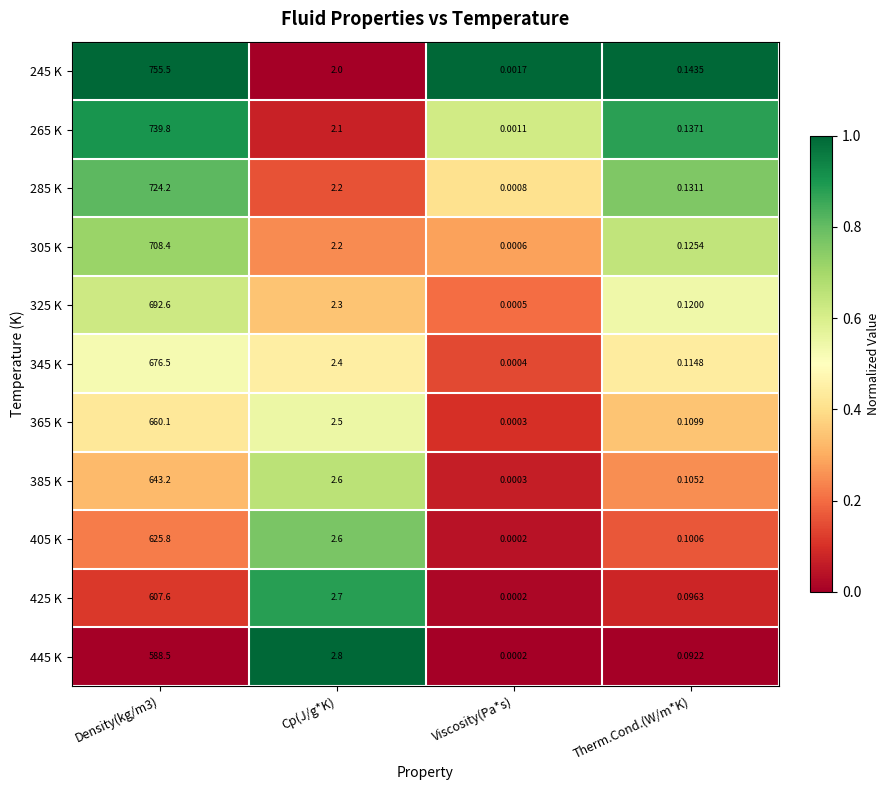

Where is 365 K nearest to the value 330?

Cp(J/g*K)